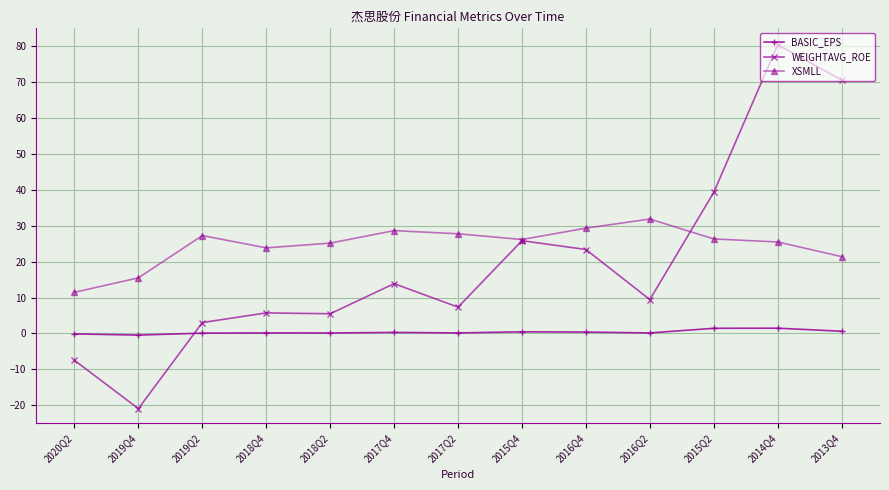

True or false: BASIC_EPS and XSMLL intersect in this chart.

False